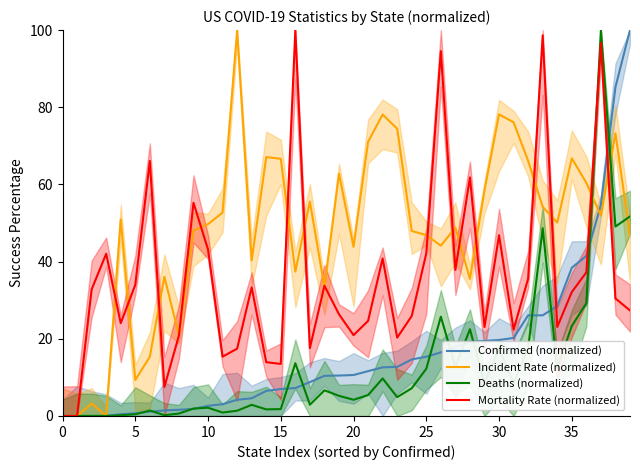

Is it true that Mortality Rate (normalized) equals 32.1 at 35?

True